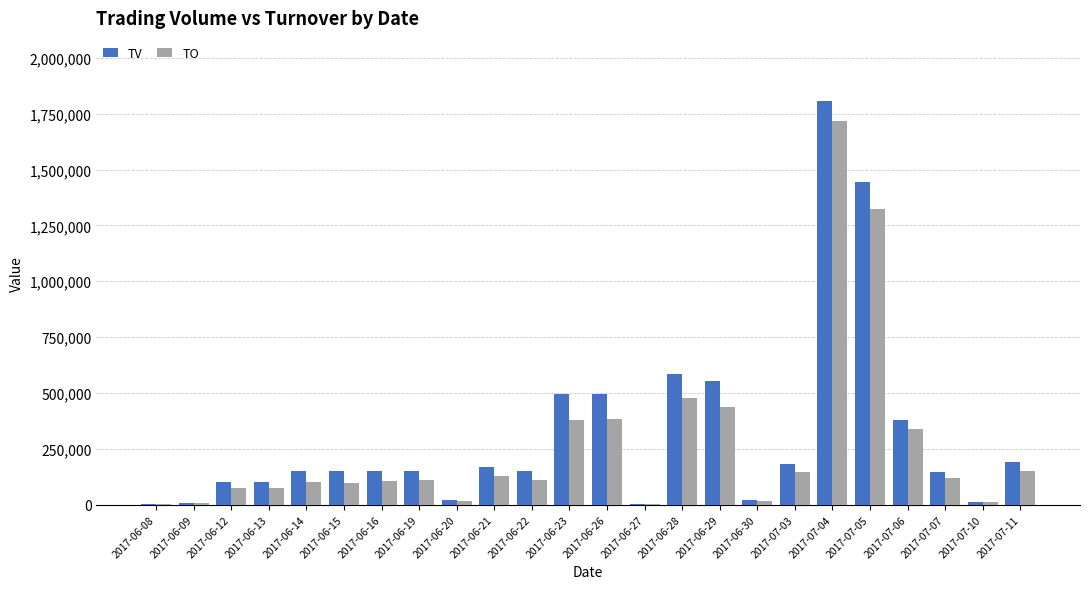

Between 2017-06-21 and 2017-06-30, which series saw the biggest shift?

TV